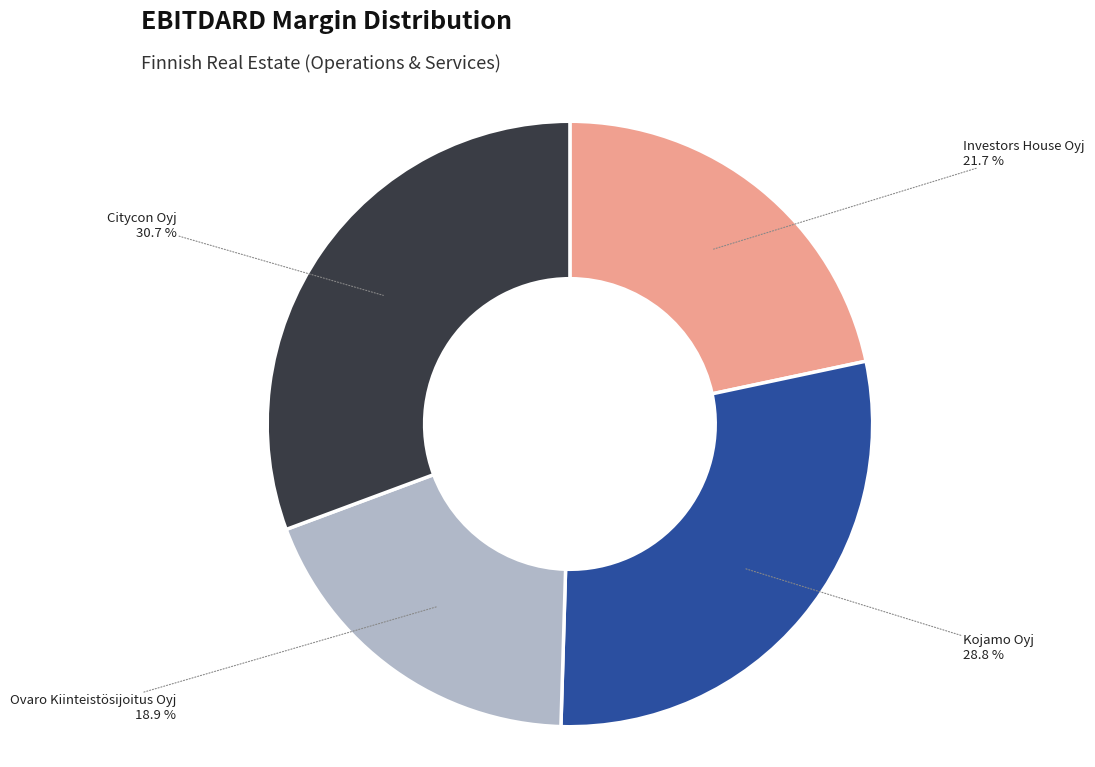

How many slices are in this pie chart?

4